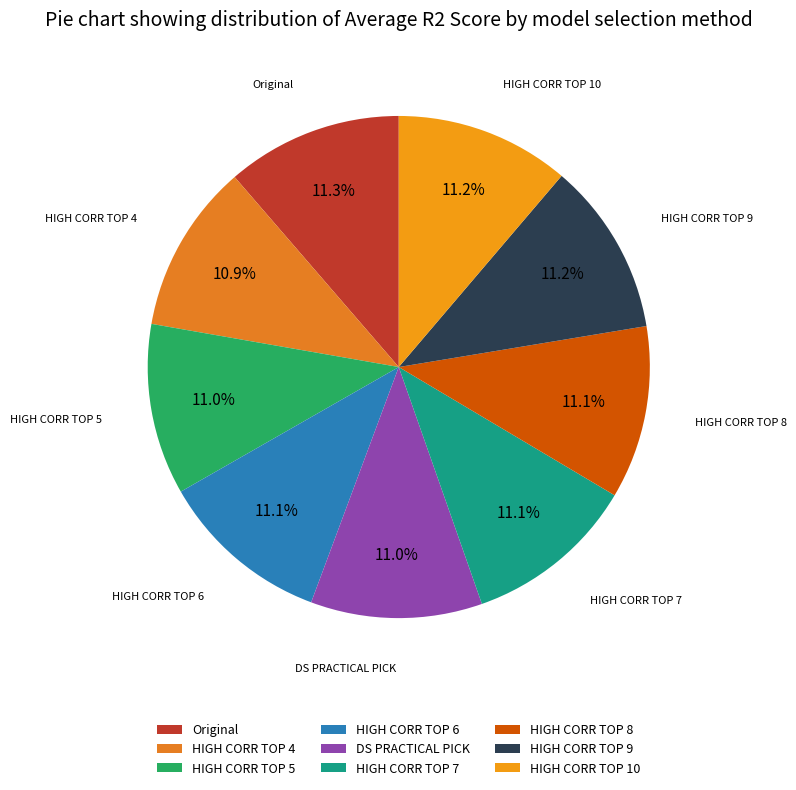

How many segments does this pie chart have?

9